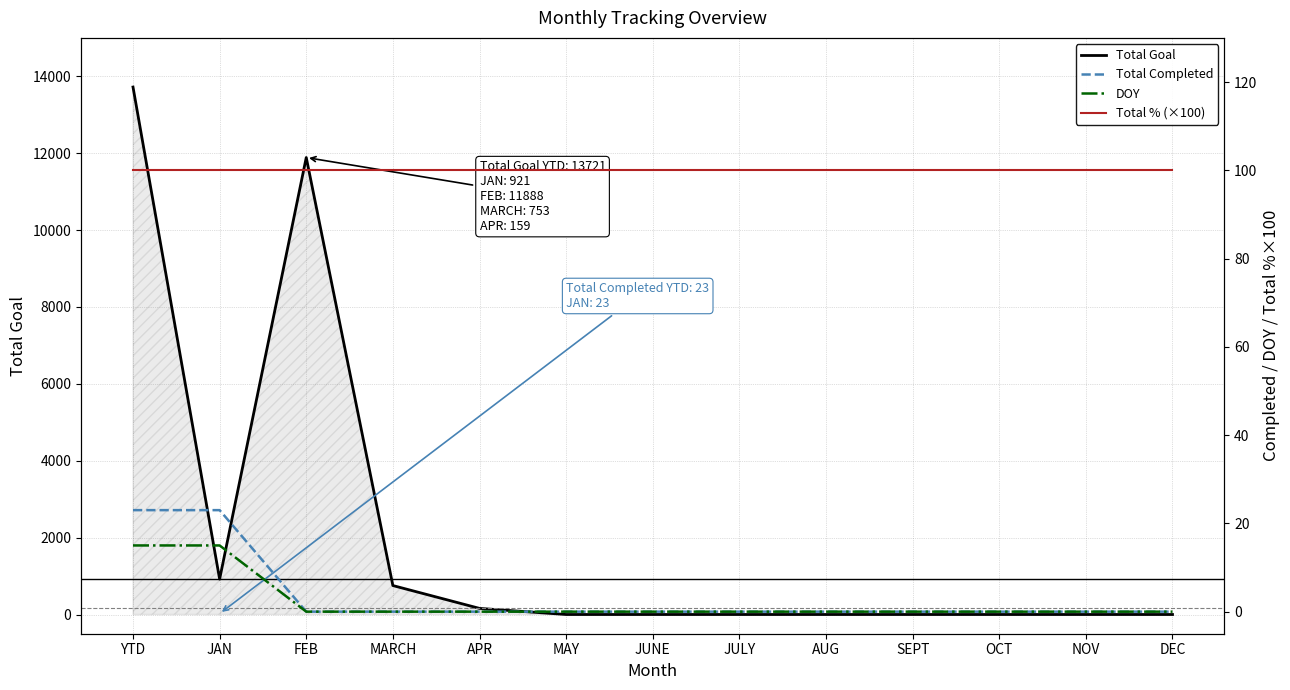

True or false: Total % (×100) has more than 2 interior local peaks.

False